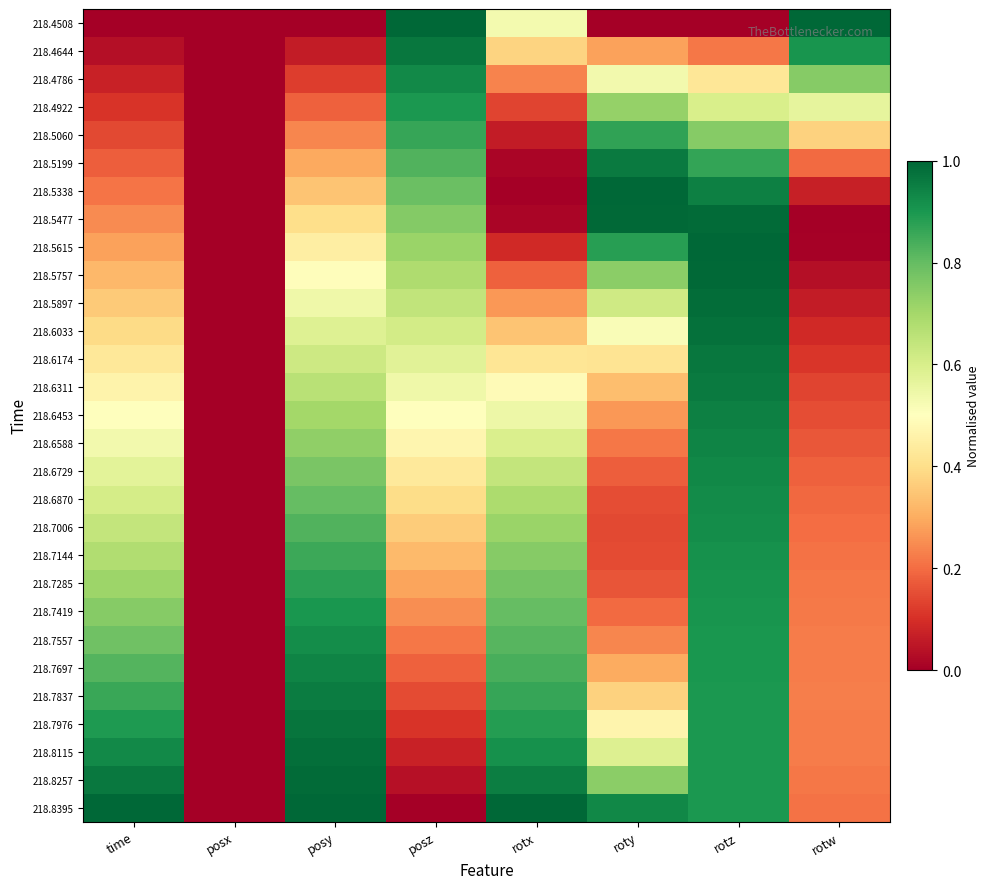

Reading left to right, list all the values displayed in this chart.

218.4508: time=0.0	posx=0.0	posy=0.0	posz=1.0	rotx=0.5	roty=0.0	rotz=0.0	rotw=1.0
218.4644: time=0.0	posx=0.0	posy=0.1	posz=1.0	rotx=0.4	roty=0.3	rotz=0.2	rotw=0.9
218.4786: time=0.1	posx=0.0	posy=0.1	posz=0.9	rotx=0.2	roty=0.5	rotz=0.4	rotw=0.7
218.4922: time=0.1	posx=0.0	posy=0.2	posz=0.9	rotx=0.1	roty=0.7	rotz=0.6	rotw=0.6
218.5060: time=0.1	posx=0.0	posy=0.2	posz=0.9	rotx=0.1	roty=0.9	rotz=0.7	rotw=0.4
218.5199: time=0.2	posx=0.0	posy=0.3	posz=0.8	rotx=0.0	roty=1.0	rotz=0.9	rotw=0.2
218.5338: time=0.2	posx=0.0	posy=0.3	posz=0.8	rotx=0.0	roty=1.0	rotz=0.9	rotw=0.1
218.5477: time=0.2	posx=0.0	posy=0.4	posz=0.8	rotx=0.0	roty=1.0	rotz=1.0	rotw=0.0
218.5615: time=0.3	posx=0.0	posy=0.4	posz=0.7	rotx=0.1	roty=0.9	rotz=1.0	rotw=0.0
218.5757: time=0.3	posx=0.0	posy=0.5	posz=0.7	rotx=0.2	roty=0.7	rotz=1.0	rotw=0.0
218.5897: time=0.4	posx=0.0	posy=0.5	posz=0.6	rotx=0.3	roty=0.6	rotz=1.0	rotw=0.1
218.6033: time=0.4	posx=0.0	posy=0.6	posz=0.6	rotx=0.3	roty=0.5	rotz=1.0	rotw=0.1
218.6174: time=0.4	posx=0.0	posy=0.6	posz=0.6	rotx=0.4	roty=0.4	rotz=1.0	rotw=0.1
218.6311: time=0.5	posx=0.0	posy=0.7	posz=0.5	rotx=0.5	roty=0.3	rotz=1.0	rotw=0.1
218.6453: time=0.5	posx=0.0	posy=0.7	posz=0.5	rotx=0.5	roty=0.3	rotz=0.9	rotw=0.2
218.6588: time=0.5	posx=0.0	posy=0.7	posz=0.5	rotx=0.6	roty=0.2	rotz=0.9	rotw=0.2
218.6729: time=0.6	posx=0.0	posy=0.8	posz=0.4	rotx=0.6	roty=0.2	rotz=0.9	rotw=0.2
218.6870: time=0.6	posx=0.0	posy=0.8	posz=0.4	rotx=0.7	roty=0.2	rotz=0.9	rotw=0.2
218.7006: time=0.6	posx=0.0	posy=0.8	posz=0.4	rotx=0.7	roty=0.1	rotz=0.9	rotw=0.2
218.7144: time=0.7	posx=0.0	posy=0.9	posz=0.3	rotx=0.7	roty=0.1	rotz=0.9	rotw=0.2
218.7285: time=0.7	posx=0.0	posy=0.9	posz=0.3	rotx=0.8	roty=0.2	rotz=0.9	rotw=0.2
218.7419: time=0.7	posx=0.0	posy=0.9	posz=0.3	rotx=0.8	roty=0.2	rotz=0.9	rotw=0.2
218.7557: time=0.8	posx=0.0	posy=0.9	posz=0.2	rotx=0.8	roty=0.2	rotz=0.9	rotw=0.2
218.7697: time=0.8	posx=0.0	posy=0.9	posz=0.2	rotx=0.8	roty=0.3	rotz=0.9	rotw=0.2
218.7837: time=0.9	posx=0.0	posy=1.0	posz=0.1	rotx=0.9	roty=0.4	rotz=0.9	rotw=0.2
218.7976: time=0.9	posx=0.0	posy=1.0	posz=0.1	rotx=0.9	roty=0.5	rotz=0.9	rotw=0.2
218.8115: time=0.9	posx=0.0	posy=1.0	posz=0.1	rotx=0.9	roty=0.6	rotz=0.9	rotw=0.2
218.8257: time=1.0	posx=0.0	posy=1.0	posz=0.0	rotx=1.0	roty=0.7	rotz=0.9	rotw=0.2
218.8395: time=1.0	posx=0.0	posy=1.0	posz=0.0	rotx=1.0	roty=0.9	rotz=0.9	rotw=0.2